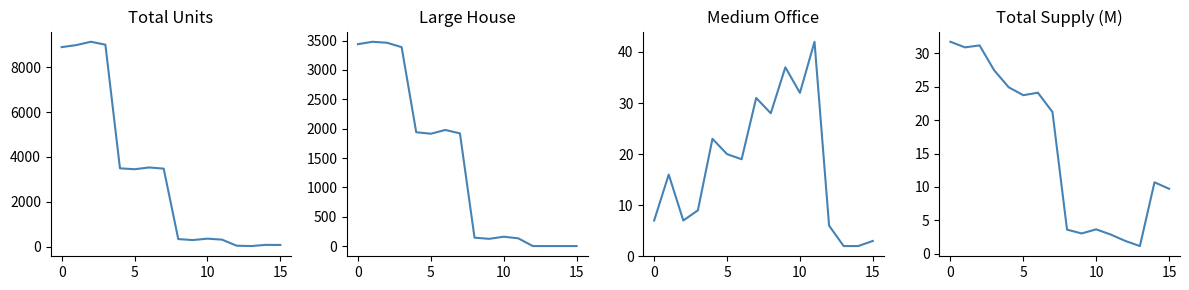

Which category has the lowest value in the Medium Office series?

13